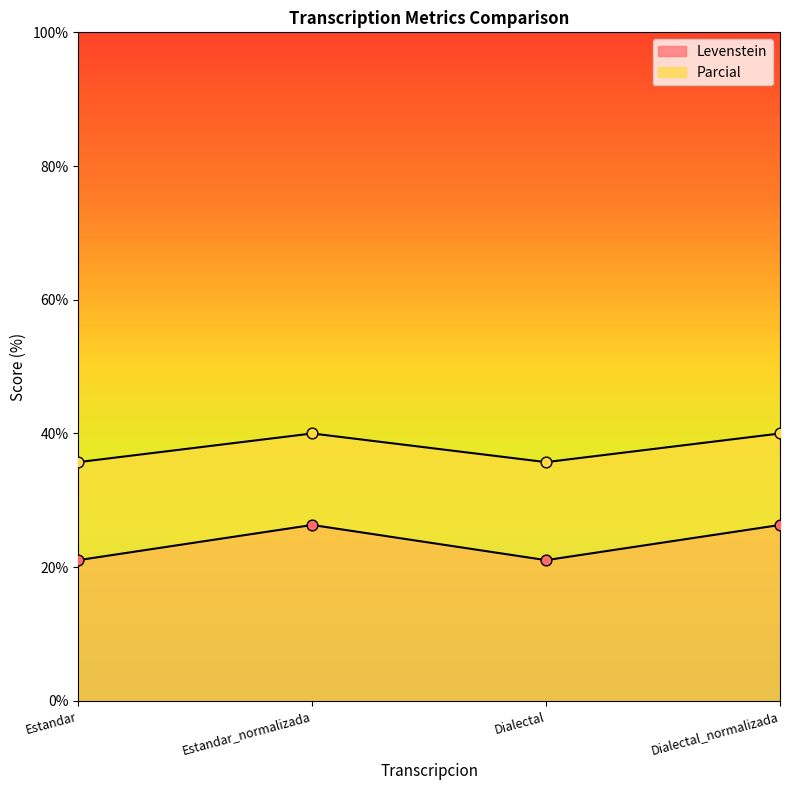

What is the total value across all series at Estandar_normalizada?

66.3